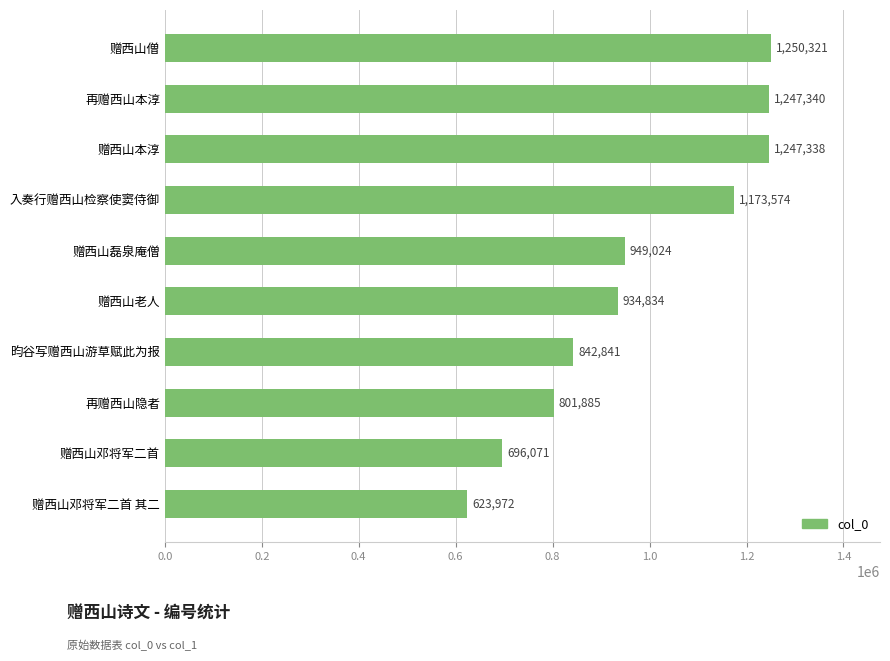

How many bars are there in total?

10